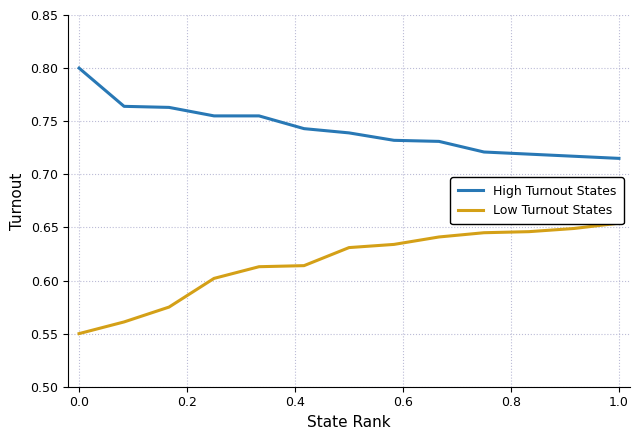

Does the chart display data point markers on the line(s)?

No